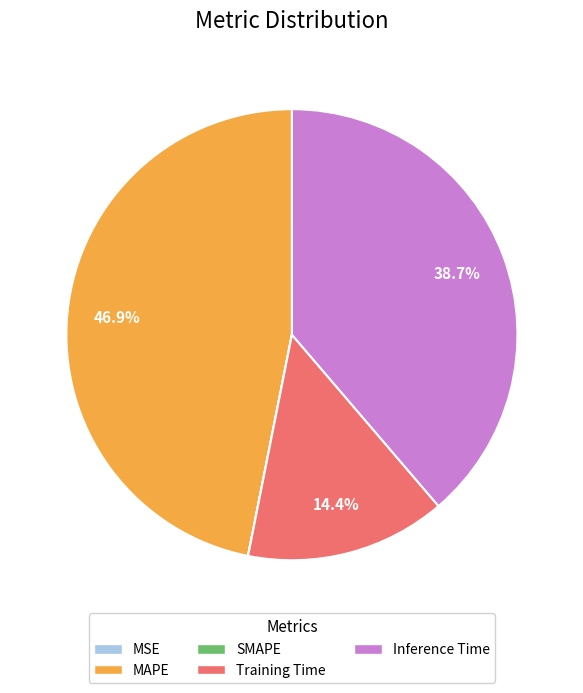

Which slice is the largest?

MAPE